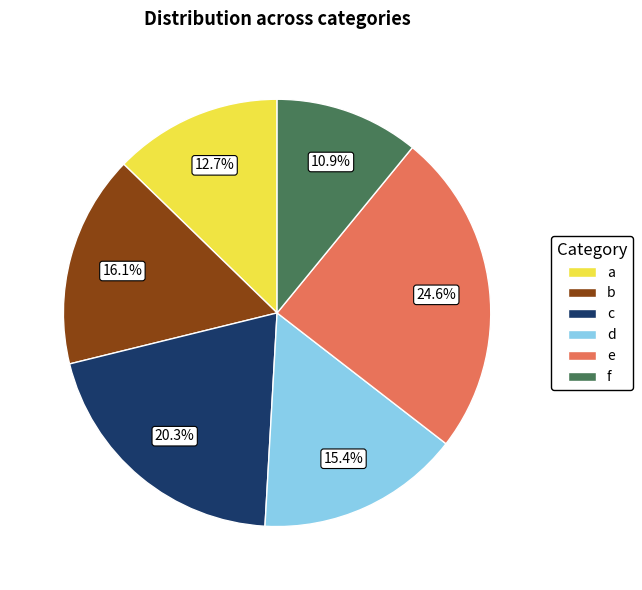

Rank the categories by value from highest to lowest.

e, c, b, d, a, f